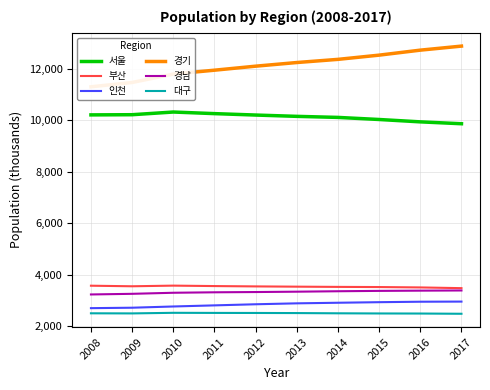

How many lines are shown in the chart?

6